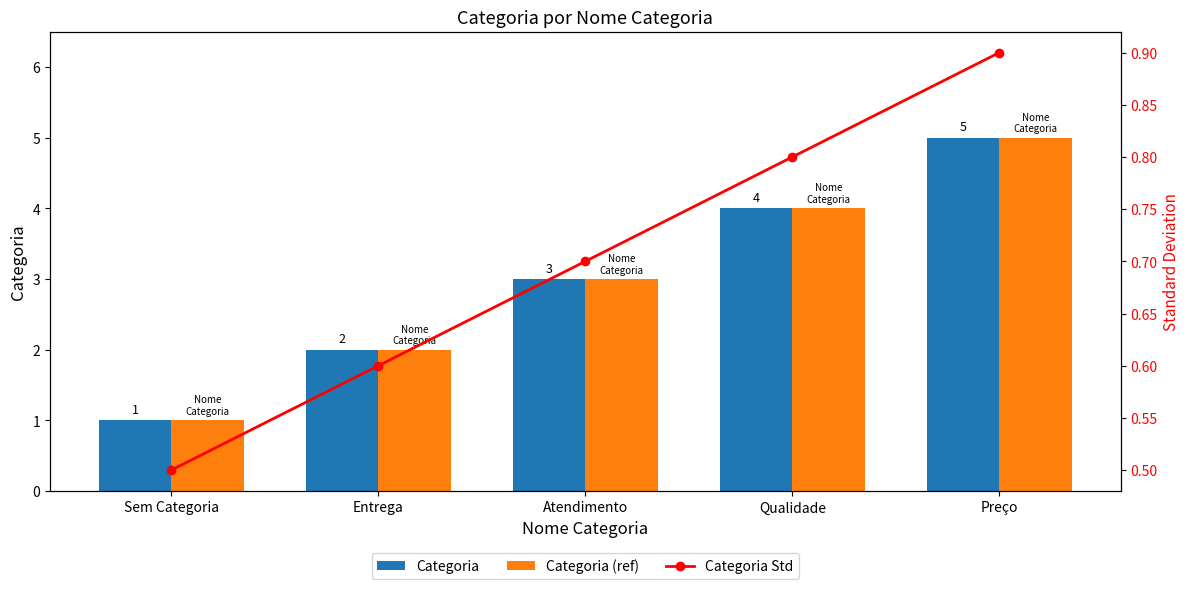

What is the maximum value shown in the chart?

5.0